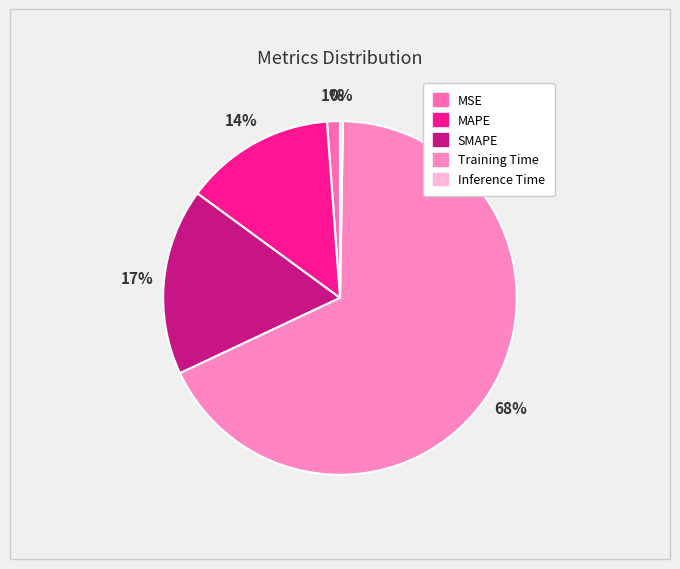

Does Training Time account for over 50% of the chart?

Yes